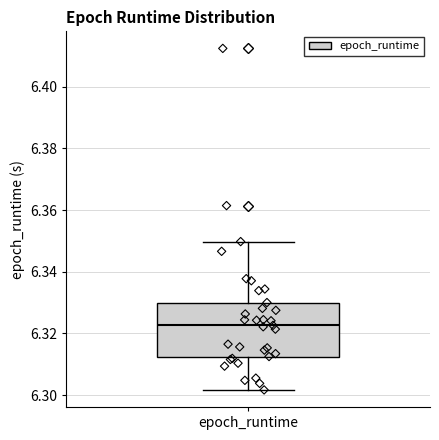

Transcribe this box plot: give where the median line is, the range the box spans, and where the two whiskers end, as read against the y-axis. The values are not printed on the chart, so give them approximately, as read against the axis.

median 6.322, box 6.312 to 6.330, whiskers 6.302 to 6.350